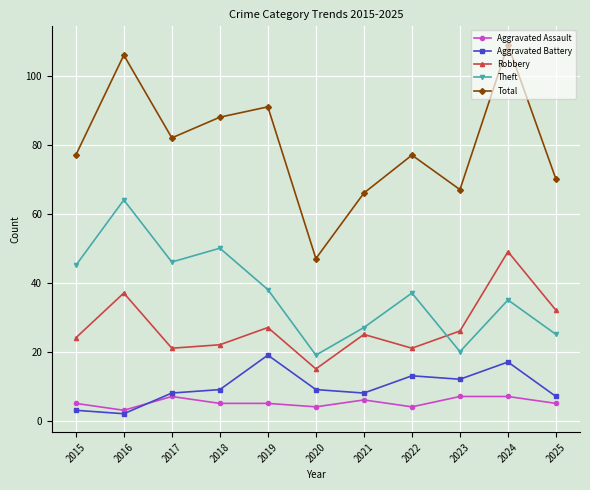

Read the Robbery value at 2015.

24